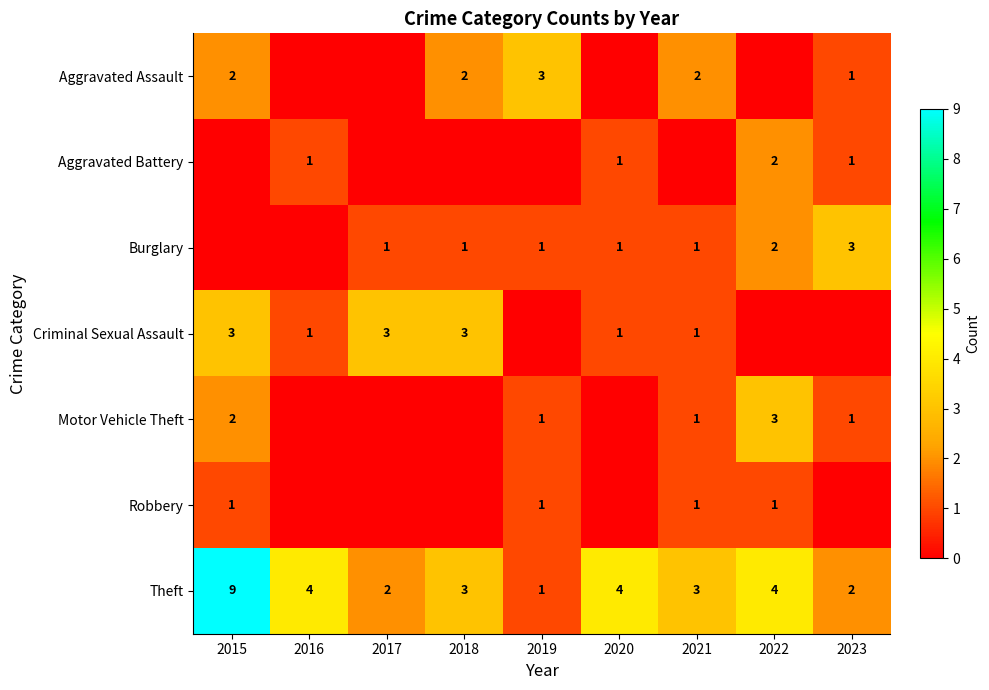

Is it true that Aggravated Battery equals 2 at 2022?

True